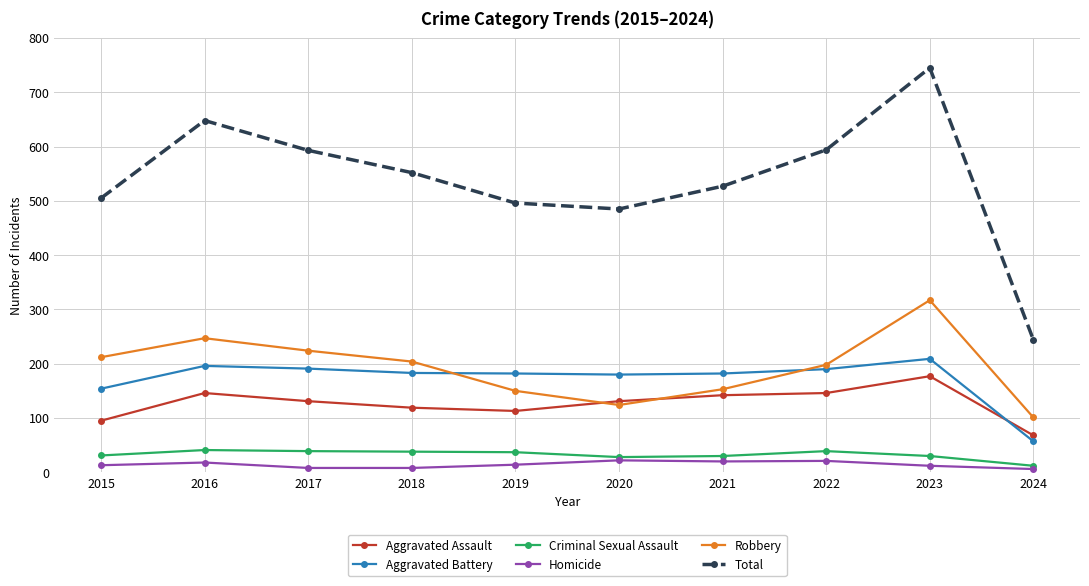

At 2022, list the series in order from smallest to largest.

Homicide, Criminal Sexual Assault, Aggravated Assault, Aggravated Battery, Robbery, Total